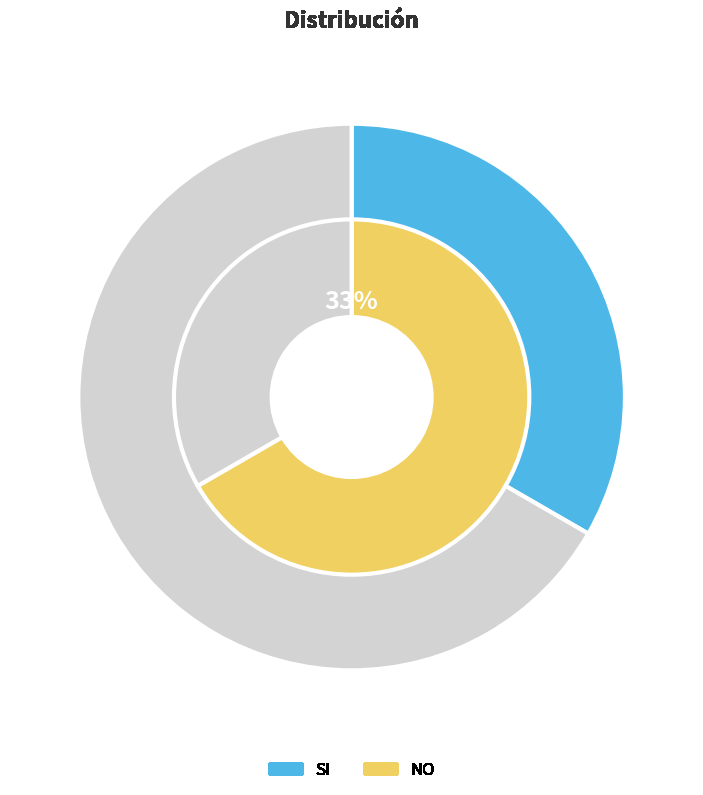

To the nearest percent, what percentage of the pie is SI?

33%